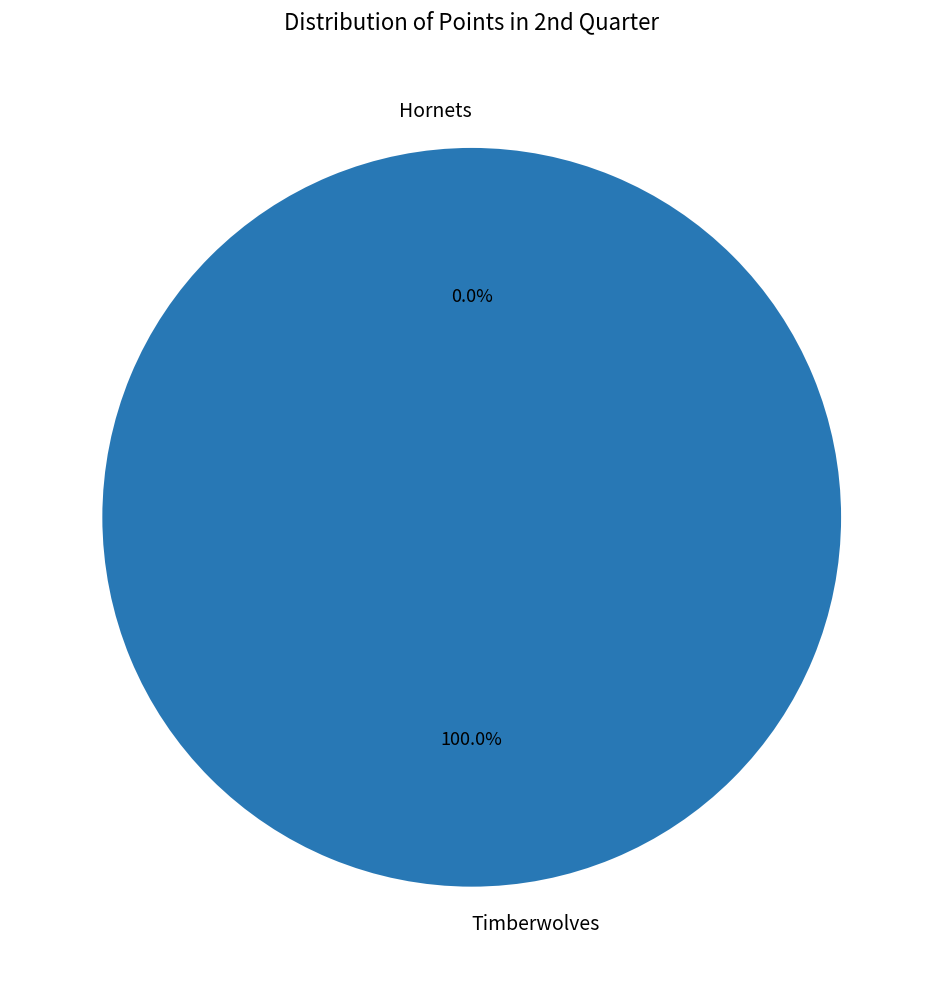

Is Timberwolves the majority of the pie?

Yes